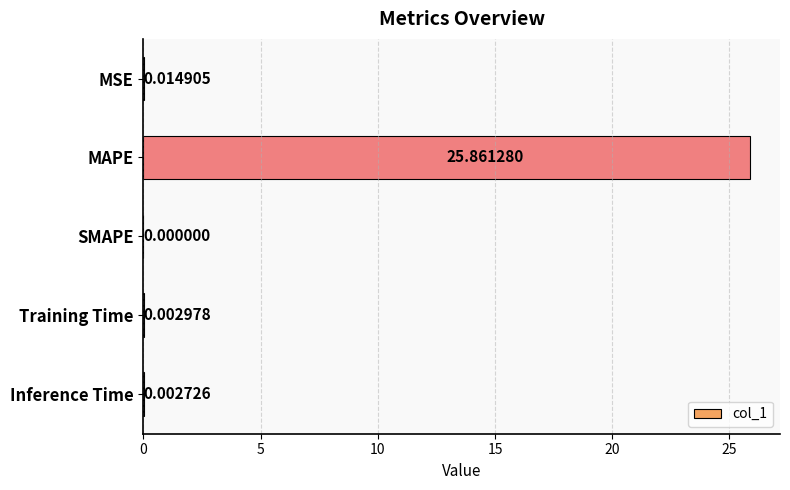

Which label corresponds to the largest value in the chart?

MAPE